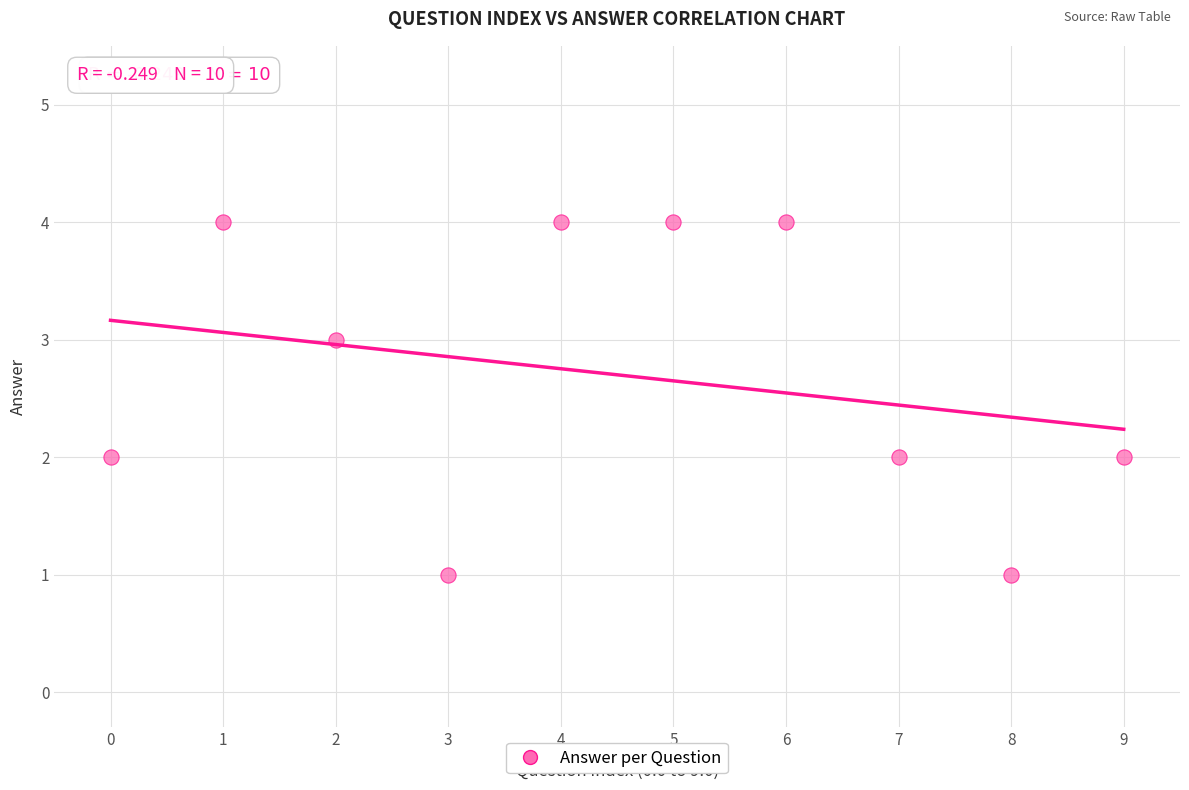

What is the average Y value?

3